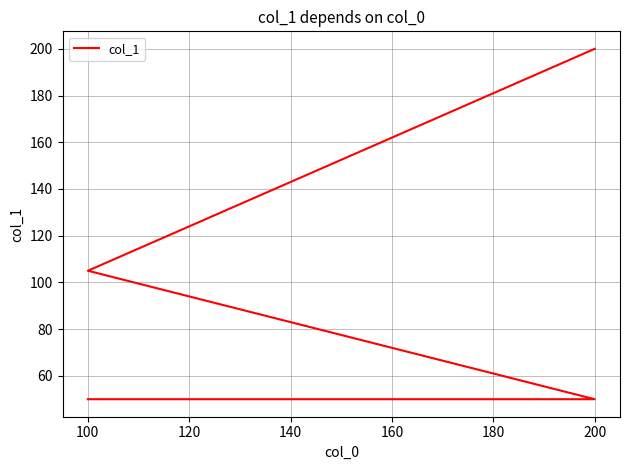

How many lines are shown in the chart?

1